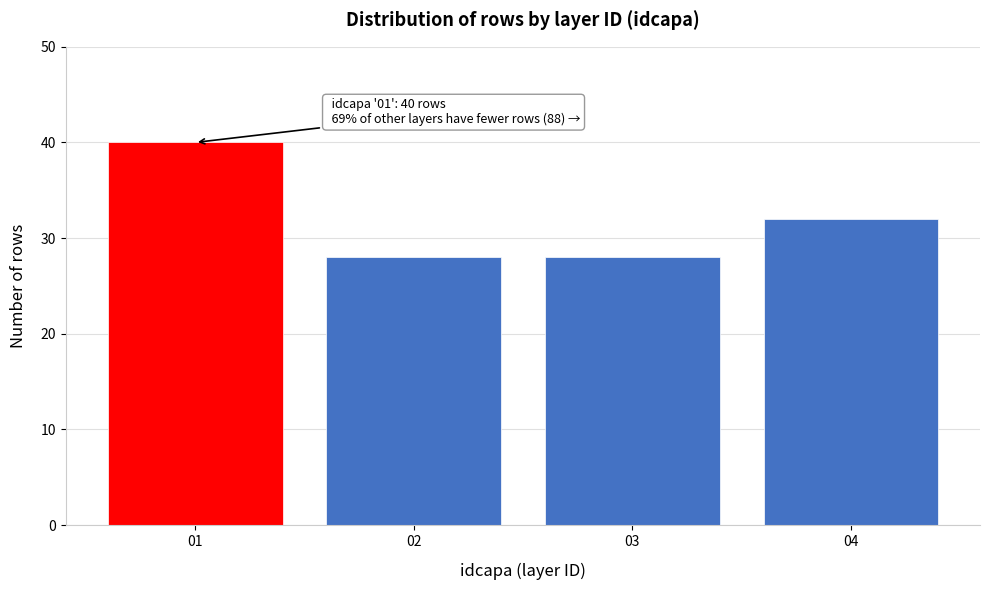

Reading right to left, what are all the values shown in this chart?

32	28	28	40